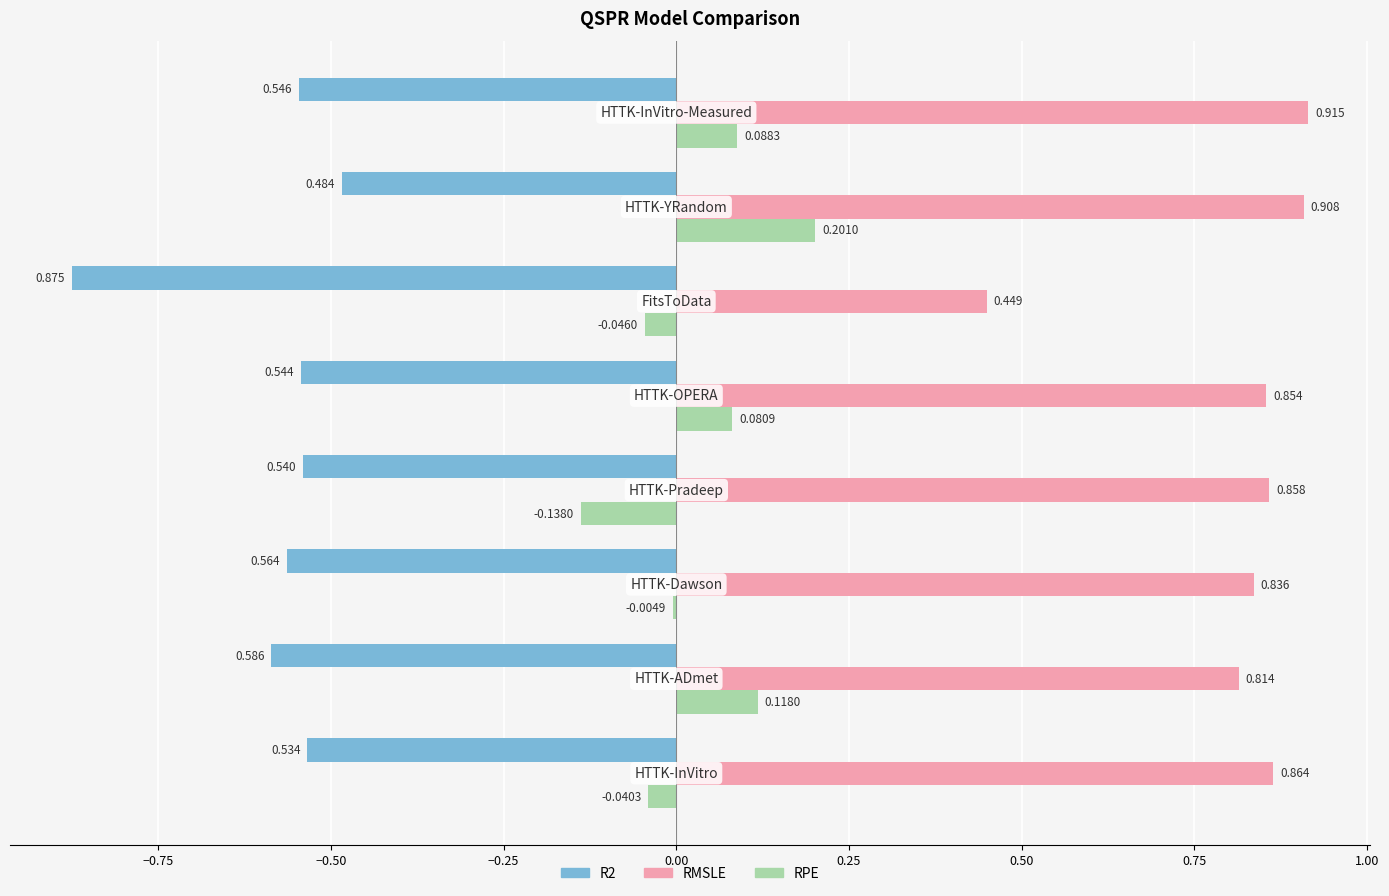

Which series has the largest total across all categories?

RMSLE